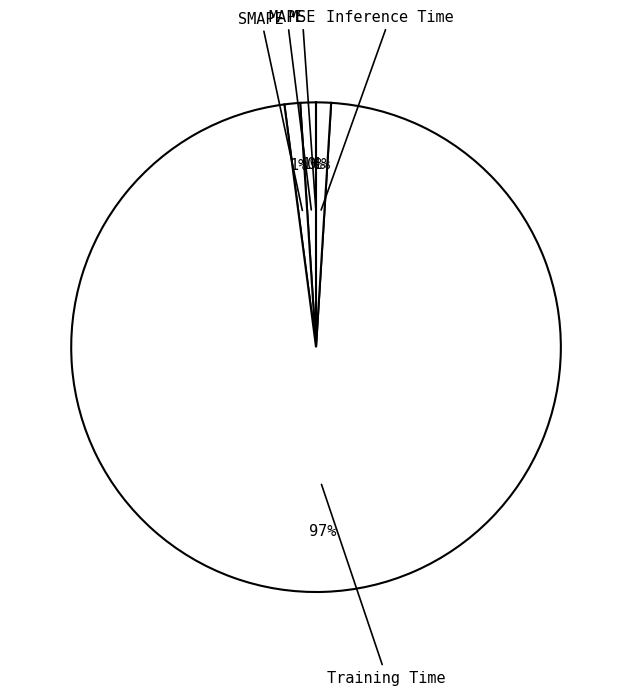

To the nearest percent, what is the difference between the largest and smallest slice percentages?

97%